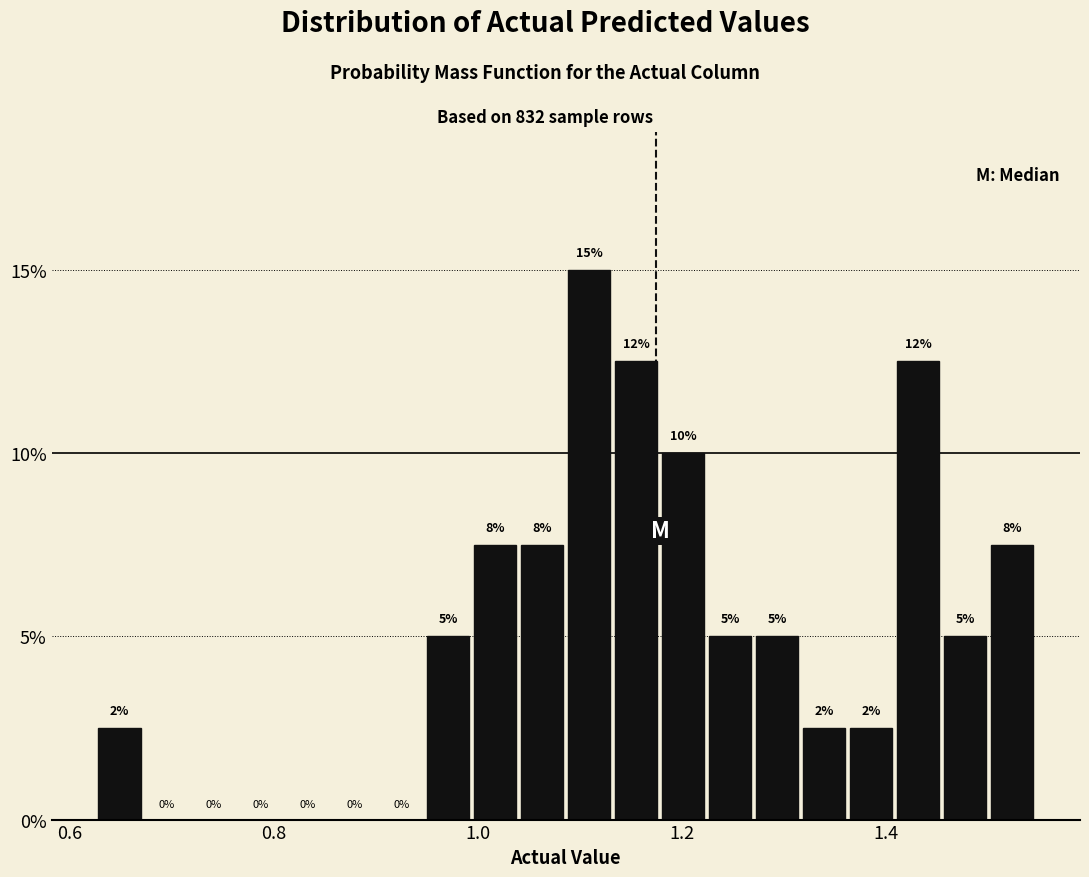

Around what value on the x-axis is the tallest bar? Give the approximate position of its centre, as read against the axis.

1.10